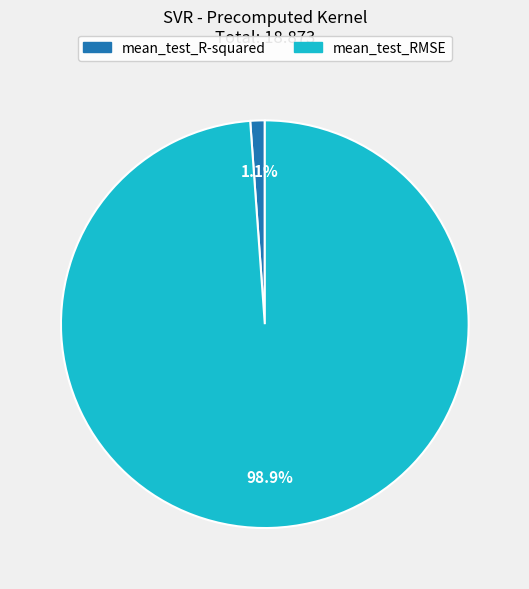

Between mean_test_RMSE and mean_test_R-squared, which is larger?

mean_test_RMSE